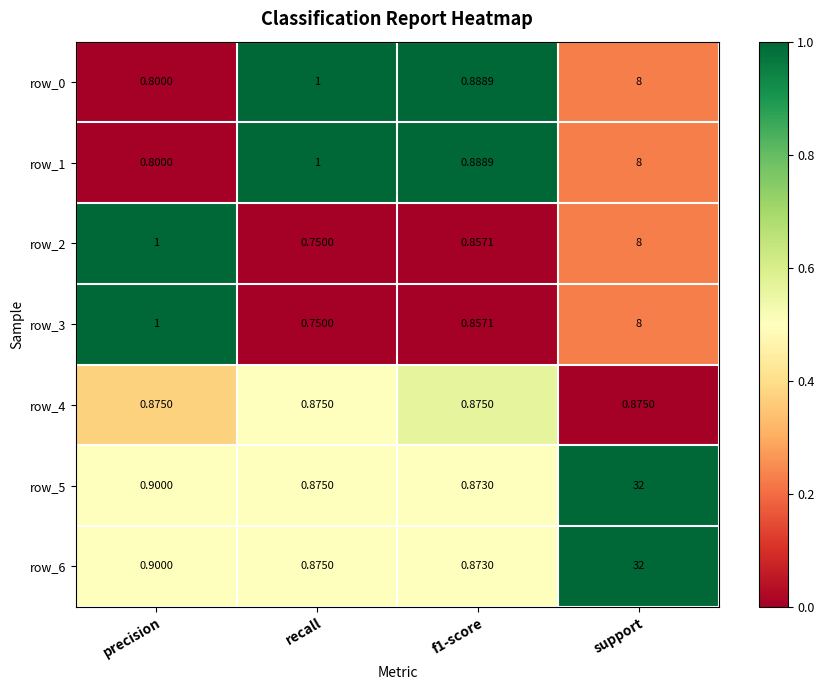

Is the value of row_2 at support greater than the value of row_3 at f1-score?

Yes